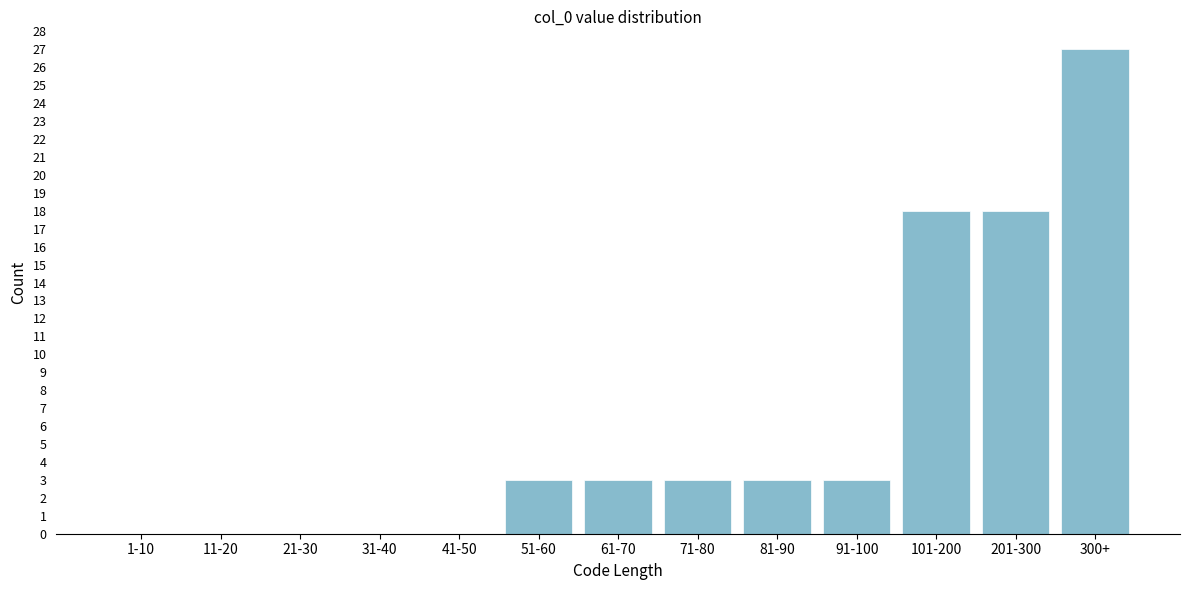

Reading left to right, extract all data points from this chart.

1-10=0	11-20=0	21-30=0	31-40=0	41-50=0	51-60=3	61-70=3	71-80=3	81-90=3	91-100=3	101-200=18	201-300=18	300+=27